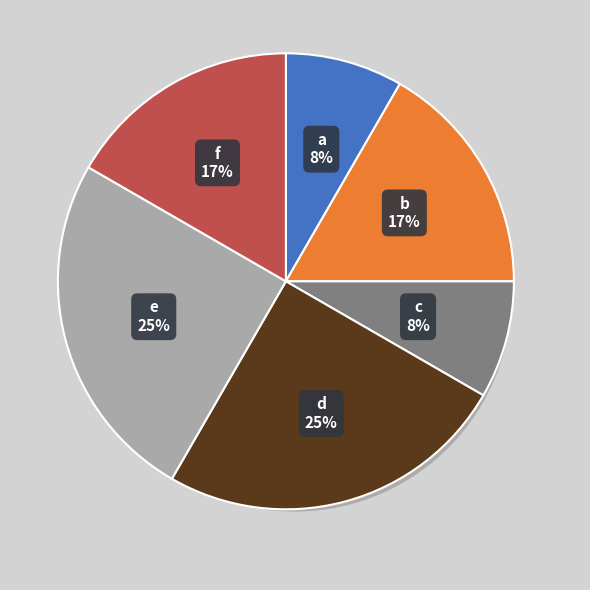

Does any single category account for the majority?

No